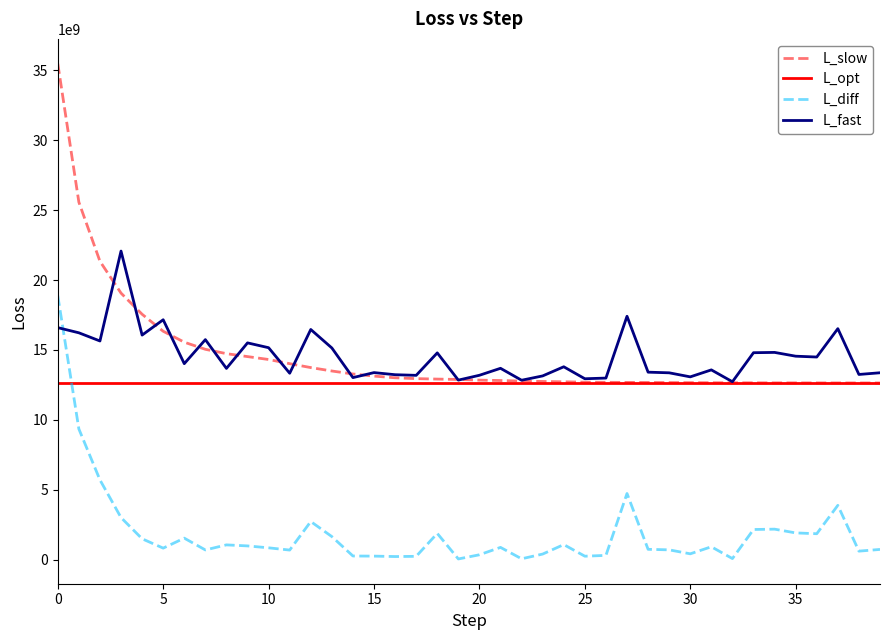

Which series has the widest spread of values?

L_slow